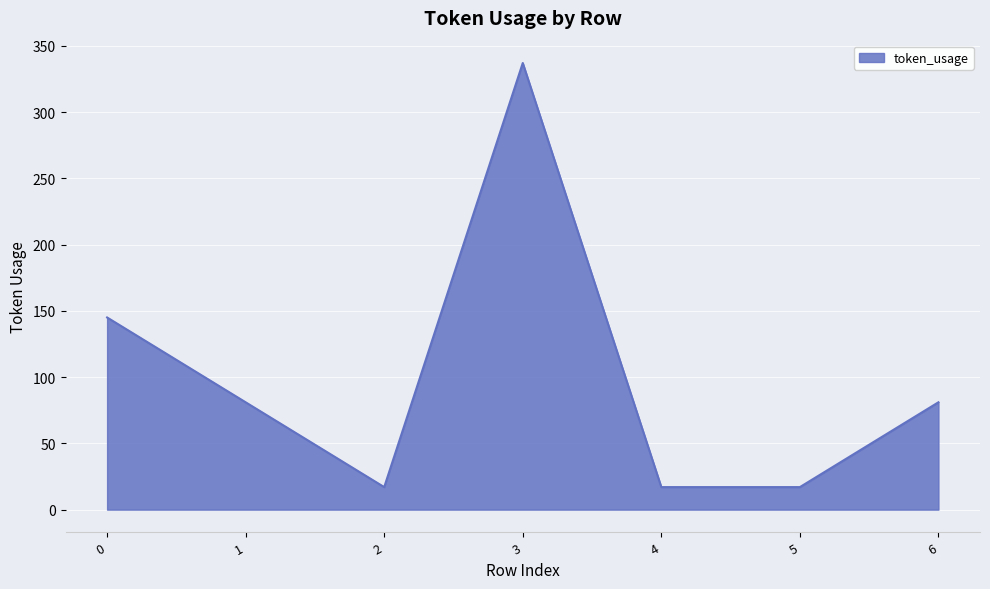

How many categories are shown in the chart?

7